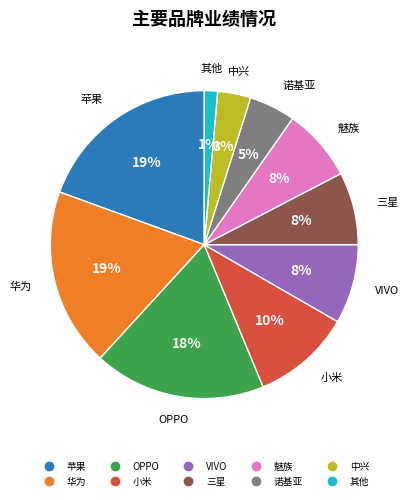

Is it true that OPPO is 10% of the pie?

False